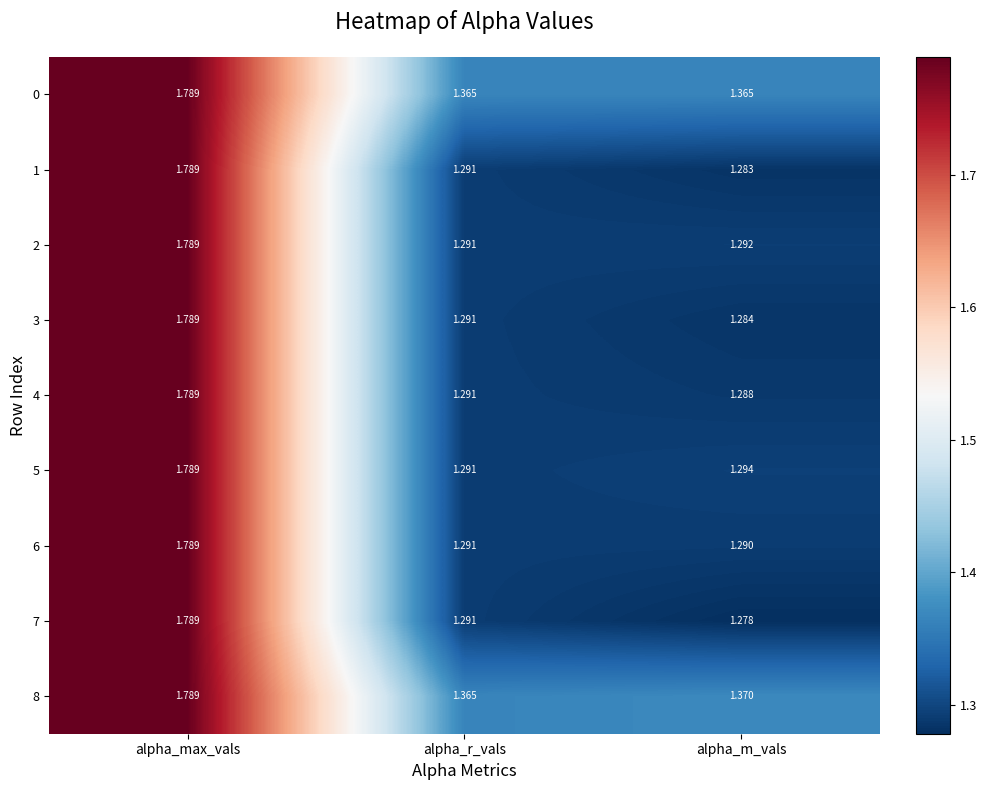

Rank the categories by 1 value from highest to lowest.

alpha_max_vals, alpha_r_vals, alpha_m_vals